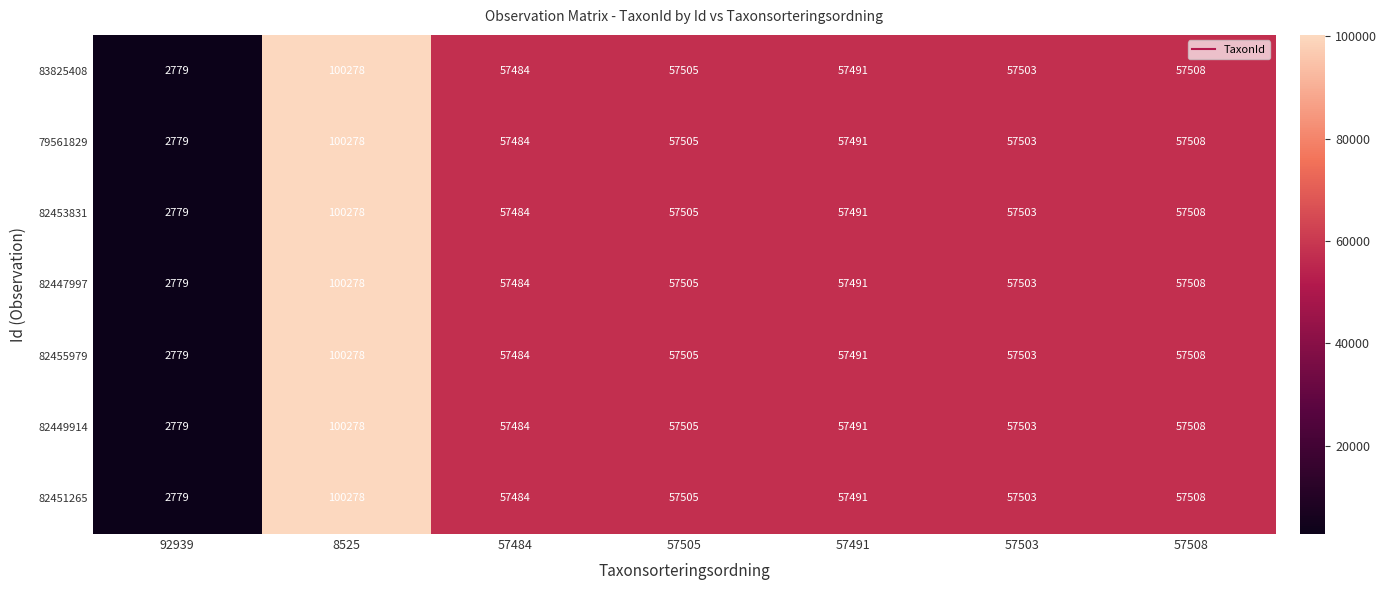

Rank the categories by 79561829 value from lowest to highest.

92939, 57484, 57491, 57503, 57505, 57508, 8525